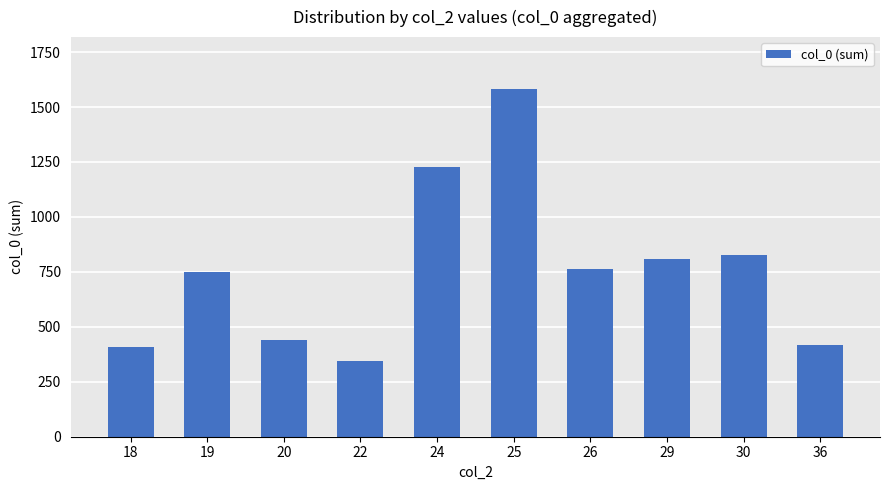

Reading right to left, list all the values displayed in this chart.

419	826	810	763	1581	1226	346	438	749	409